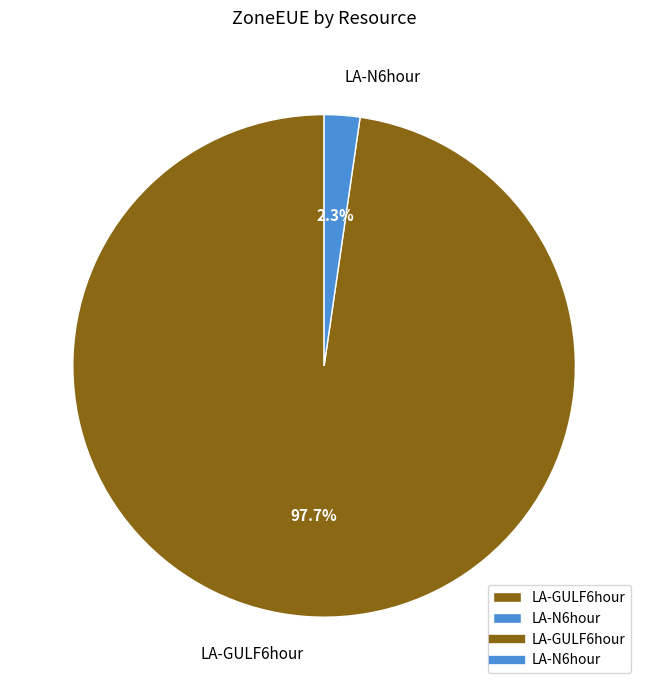

Does LA-GULF6hour account for over 50% of the chart?

Yes